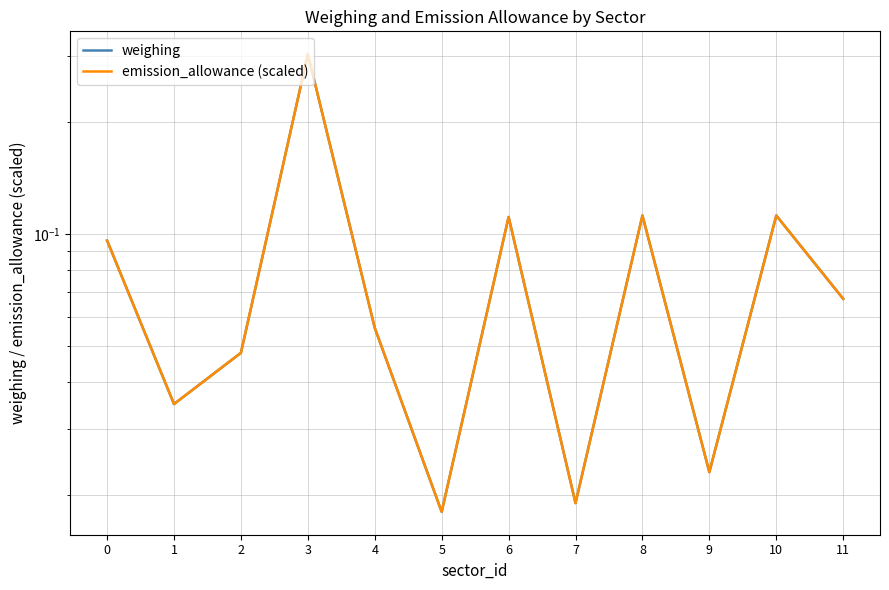

What is the difference between the second highest and minimum values in the emission_allowance (scaled) series?

0.1